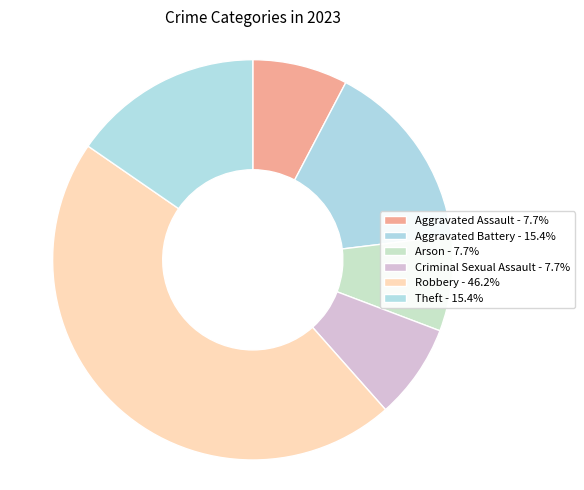

Count the number of slices in the pie.

6